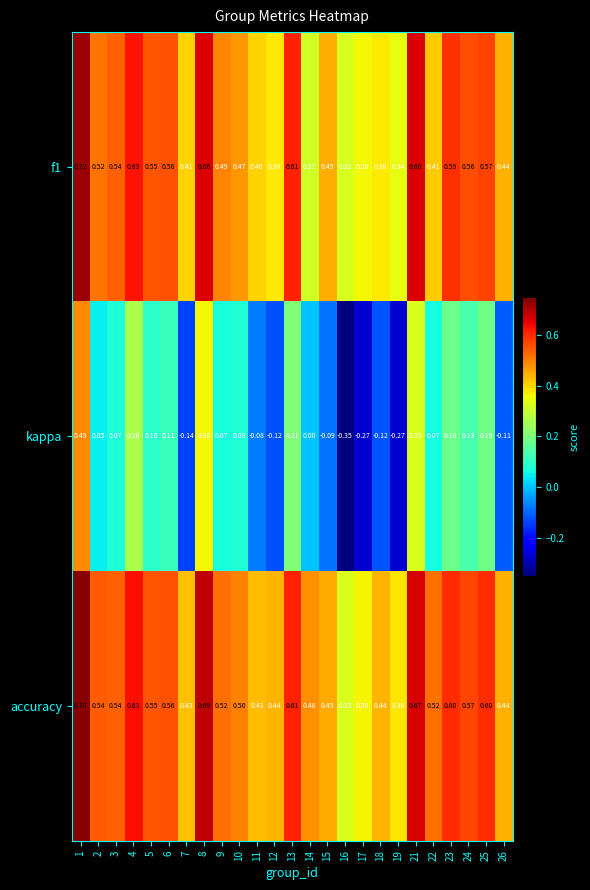

Is the value of accuracy at 1 greater than the value of kappa at 3?

Yes